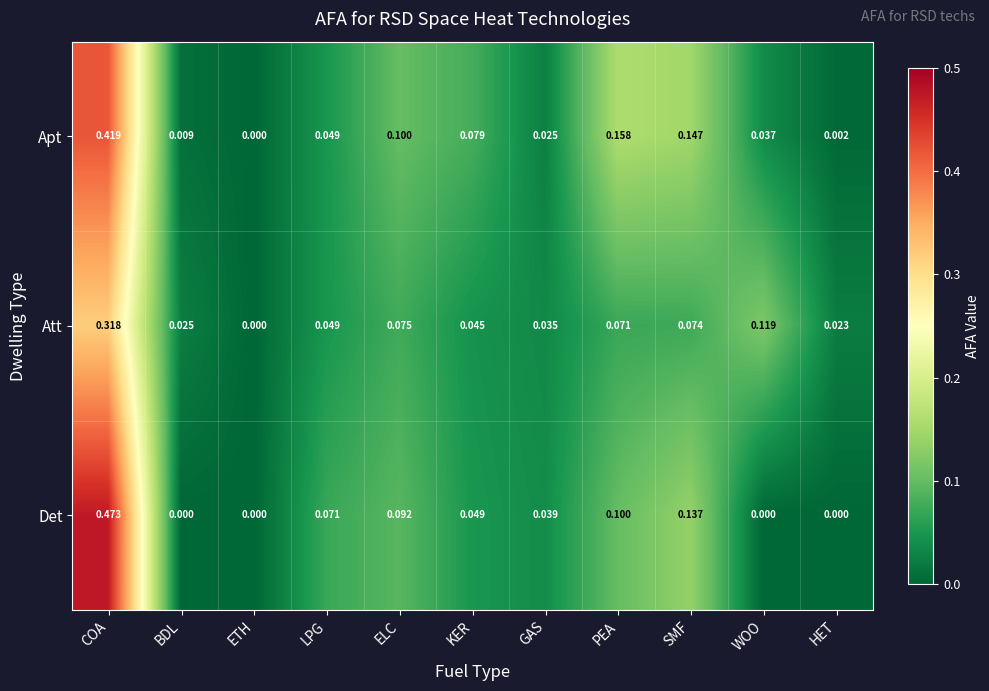

Rank the series by their maximum value, from highest to lowest.

Det, Apt, Att